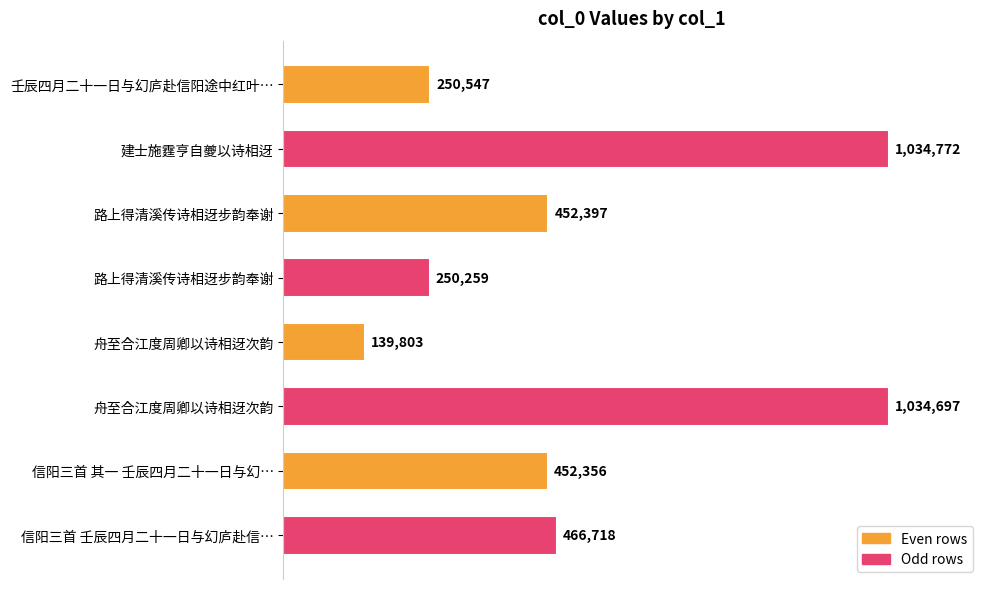

Does the chart contain any negative values?

No